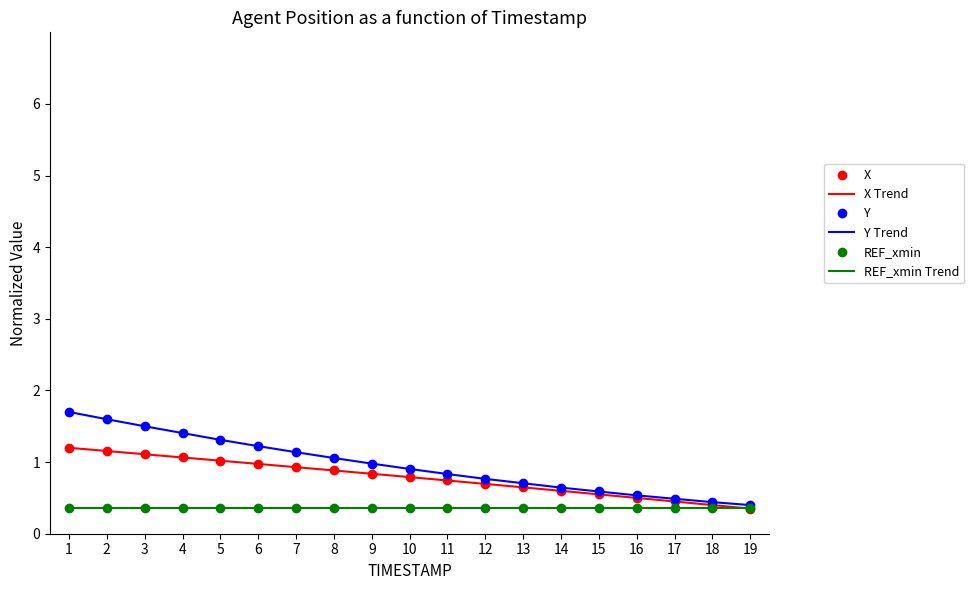

What is the sum of all Y Trend values?

18.2